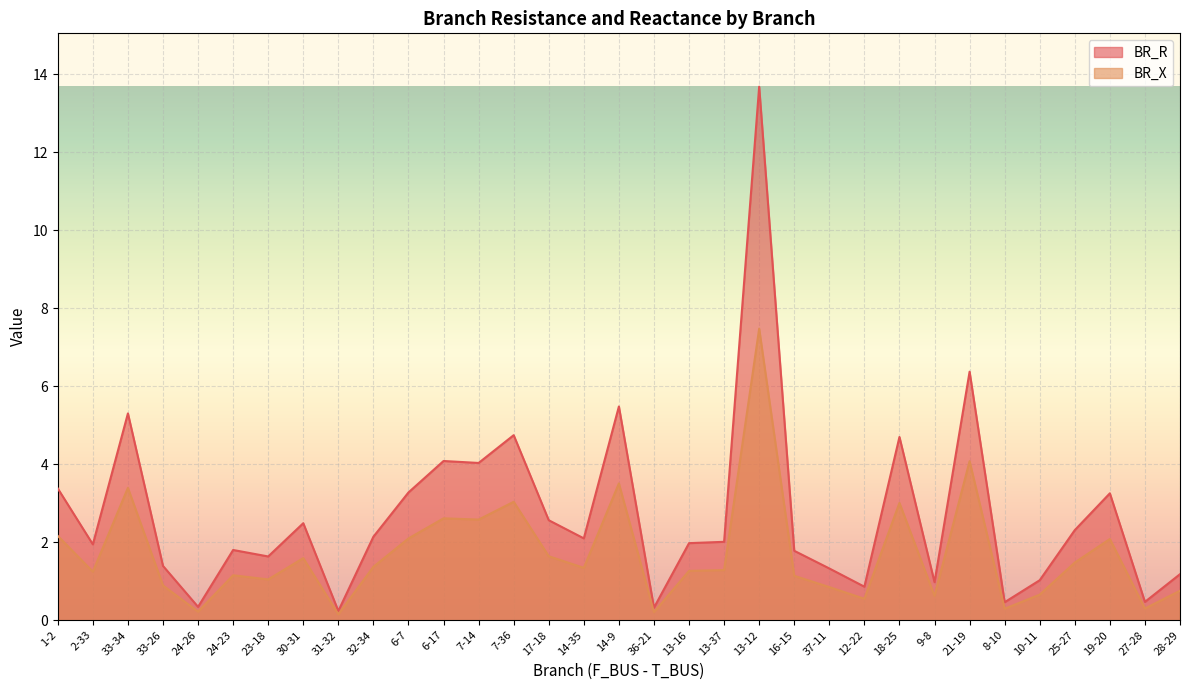

The BR_X series shows 3.2 at 1-2. True or false?

False